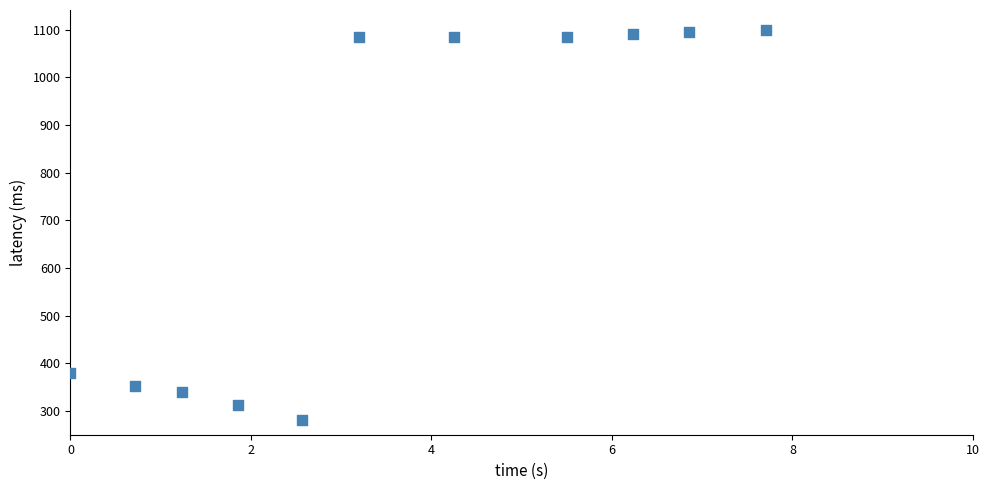

What Y value in the scatter plot is closest to 690?

379.4